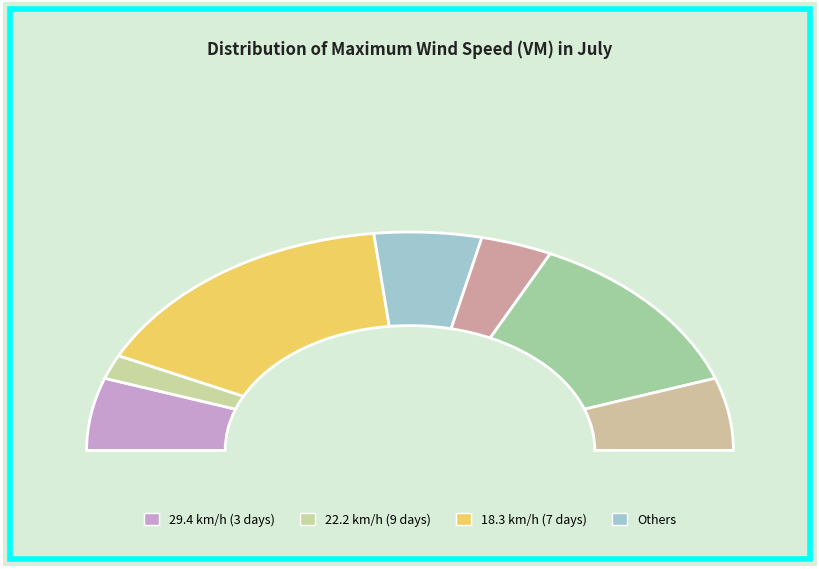

Is 18.3 the majority of the pie?

No